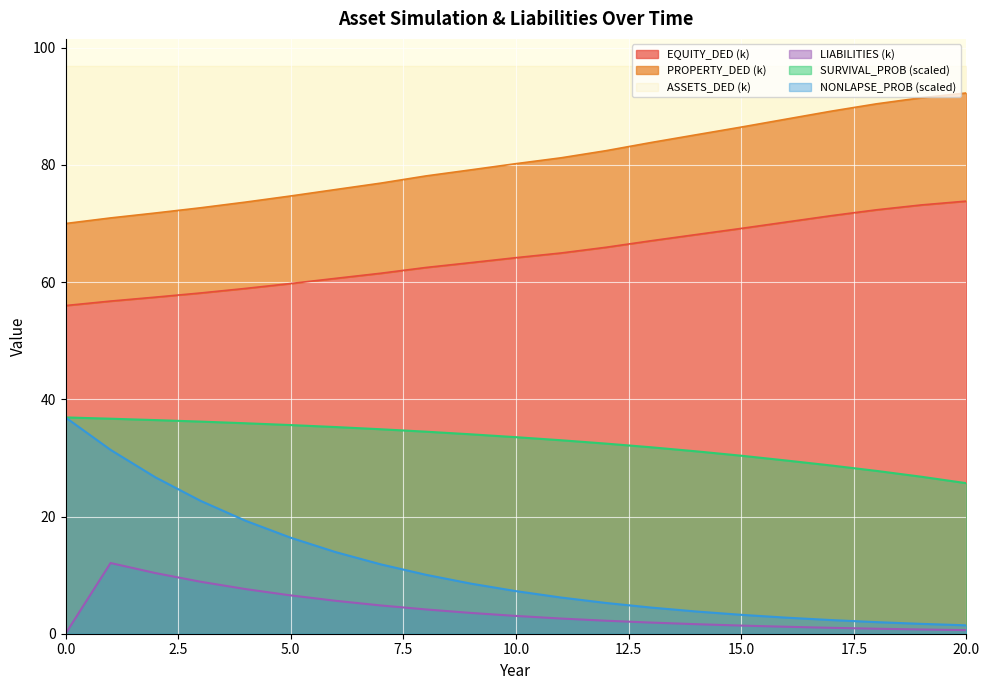

Between 4 and 14, which series saw the biggest shift?

NONLAPSE_PROB